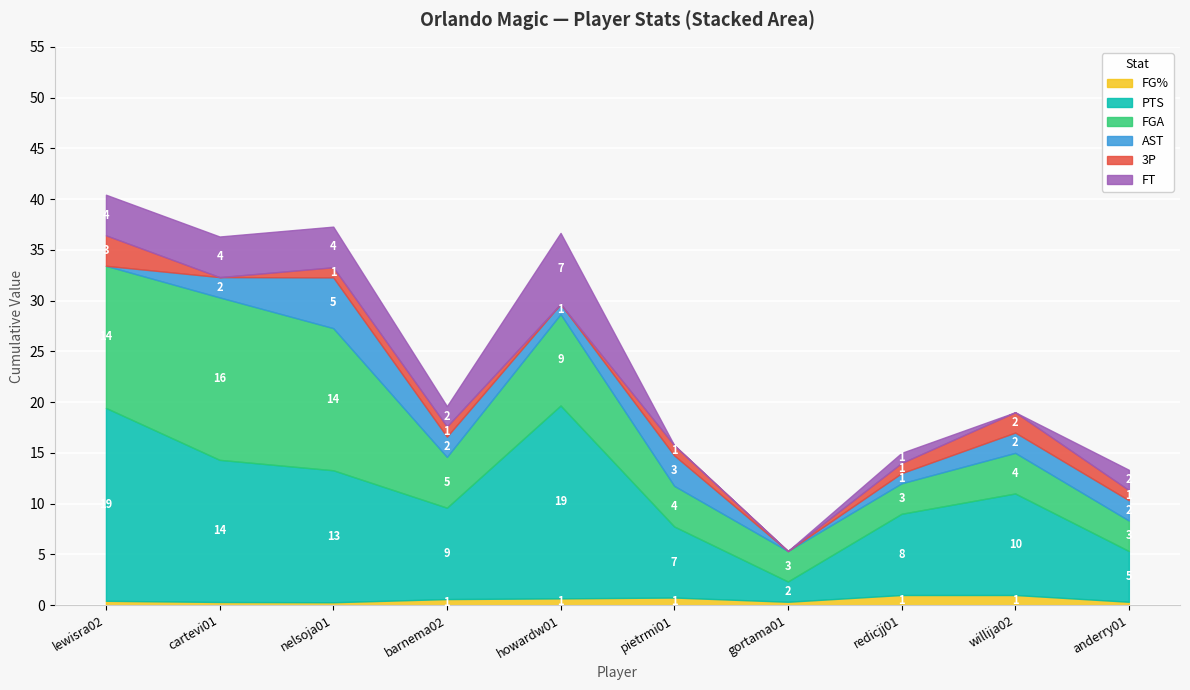

Reading left to right, what are all the values shown in this chart?

FG%: lewisra02=0.4	cartevi01=0.3	nelsoja01=0.3	barnema02=0.6	howardw01=0.7	pietrmi01=0.8	gortama01=0.3	redicjj01=1.0	willija02=1.0	anderry01=0.3
PTS: lewisra02=19.0	cartevi01=14.0	nelsoja01=13.0	barnema02=9.0	howardw01=19.0	pietrmi01=7.0	gortama01=2.0	redicjj01=8.0	willija02=10.0	anderry01=5.0
FGA: lewisra02=14.0	cartevi01=16.0	nelsoja01=14.0	barnema02=5.0	howardw01=9.0	pietrmi01=4.0	gortama01=3.0	redicjj01=3.0	willija02=4.0	anderry01=3.0
AST: lewisra02=0.0	cartevi01=2.0	nelsoja01=5.0	barnema02=2.0	howardw01=1.0	pietrmi01=3.0	gortama01=0.0	redicjj01=1.0	willija02=2.0	anderry01=2.0
3P: lewisra02=3.0	cartevi01=0.0	nelsoja01=1.0	barnema02=1.0	howardw01=0.0	pietrmi01=1.0	gortama01=0.0	redicjj01=1.0	willija02=2.0	anderry01=1.0
FT: lewisra02=4.0	cartevi01=4.0	nelsoja01=4.0	barnema02=2.0	howardw01=7.0	pietrmi01=0.0	gortama01=0.0	redicjj01=1.0	willija02=0.0	anderry01=2.0